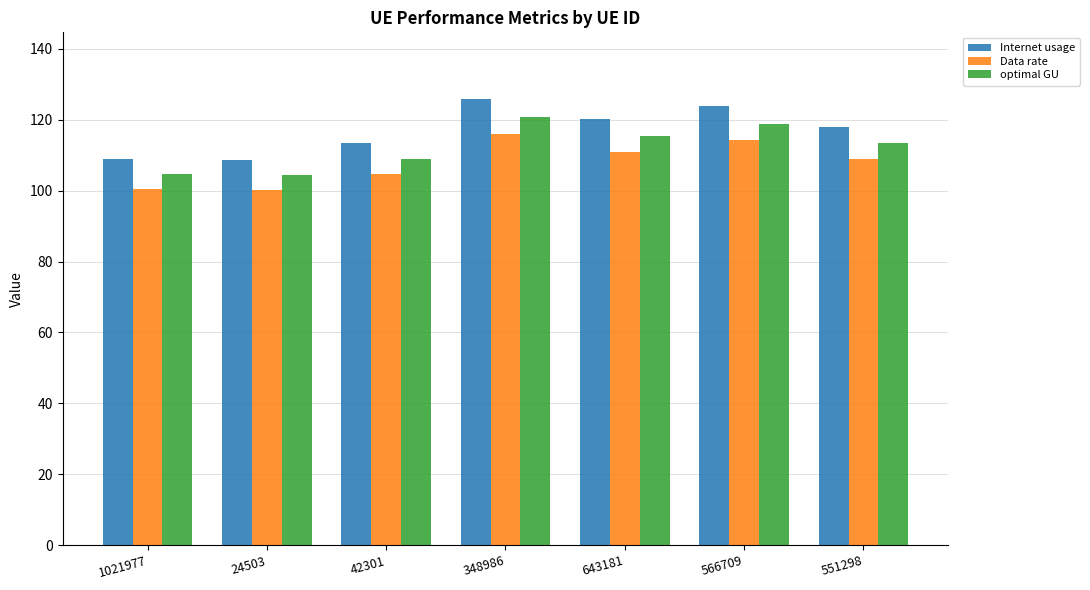

What is the sum of the Data rate values at 551298 and 643181?

219.8